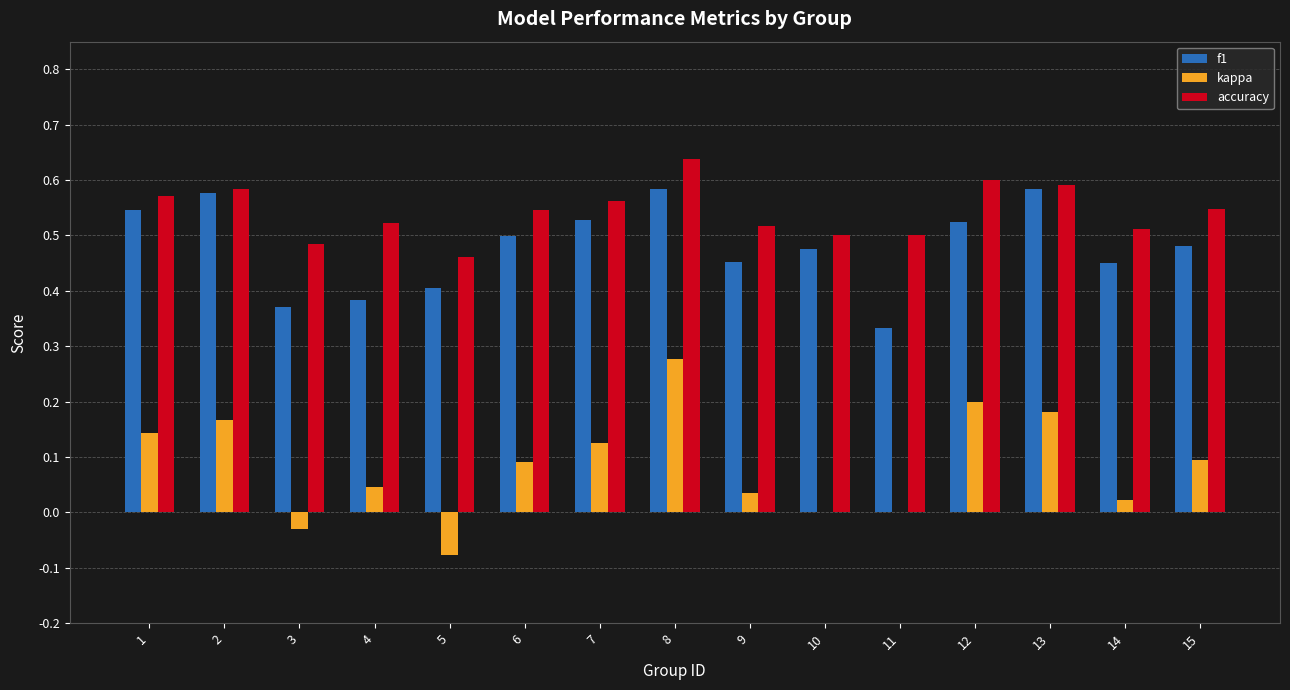

Which series changed the most between 12 and 15?

kappa